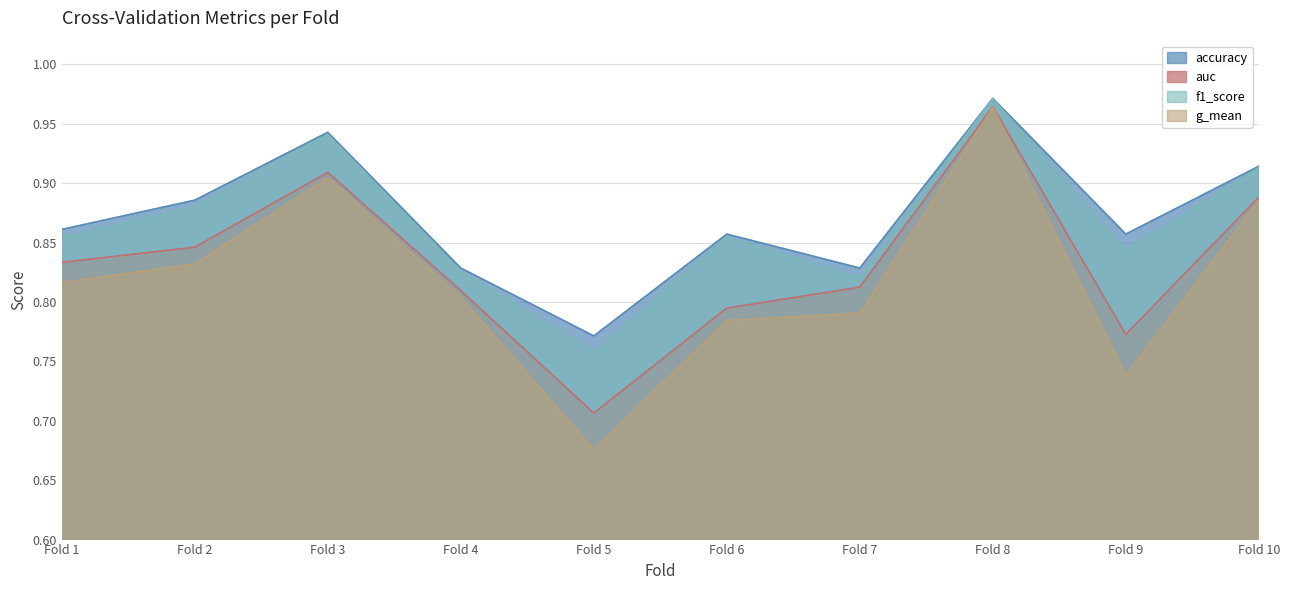

Count the accuracy values in the range 0 to 1.

10